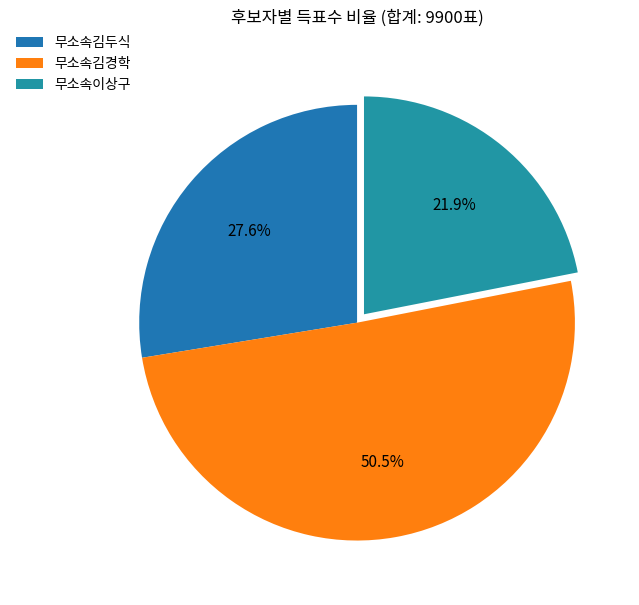

To the nearest percent, what is the difference between the largest and smallest slice percentages?

29%